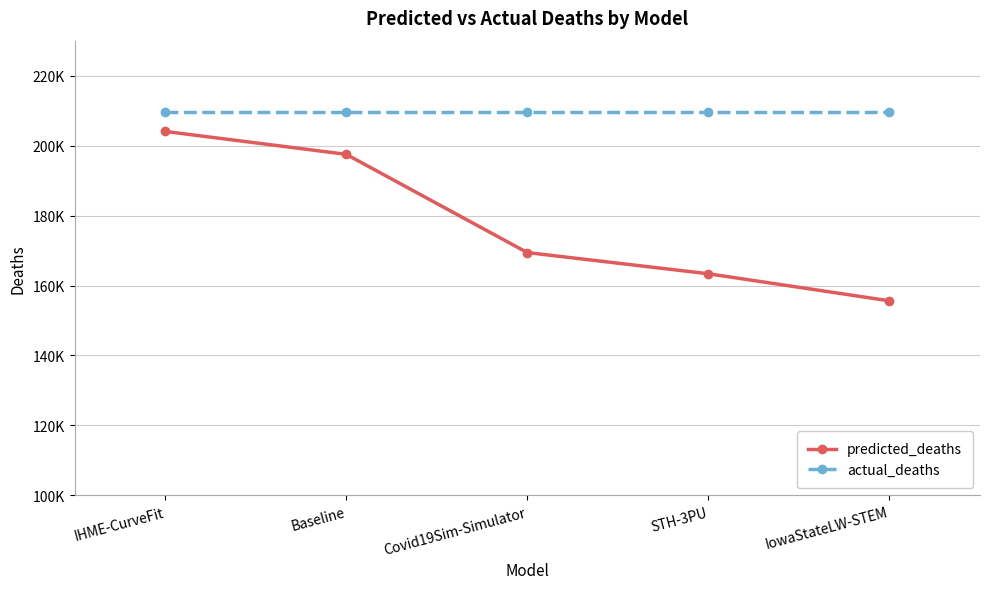

True or false: predicted_deaths and actual_deaths intersect in this chart.

False